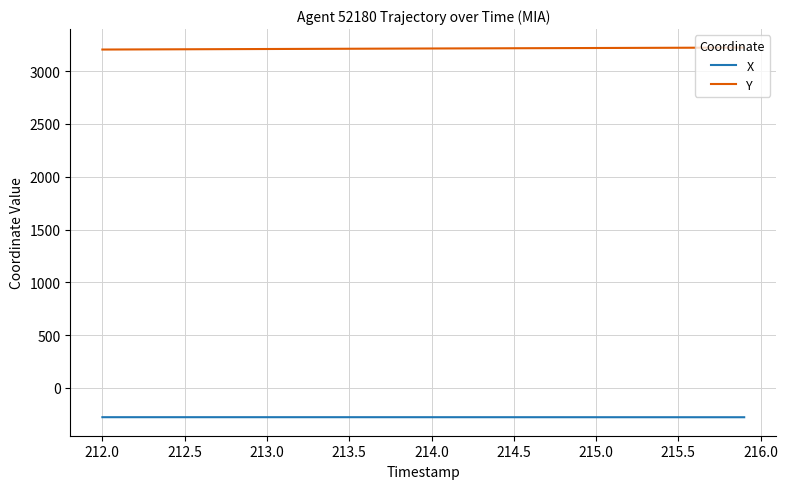

What are all the series names shown in the legend?

X, Y